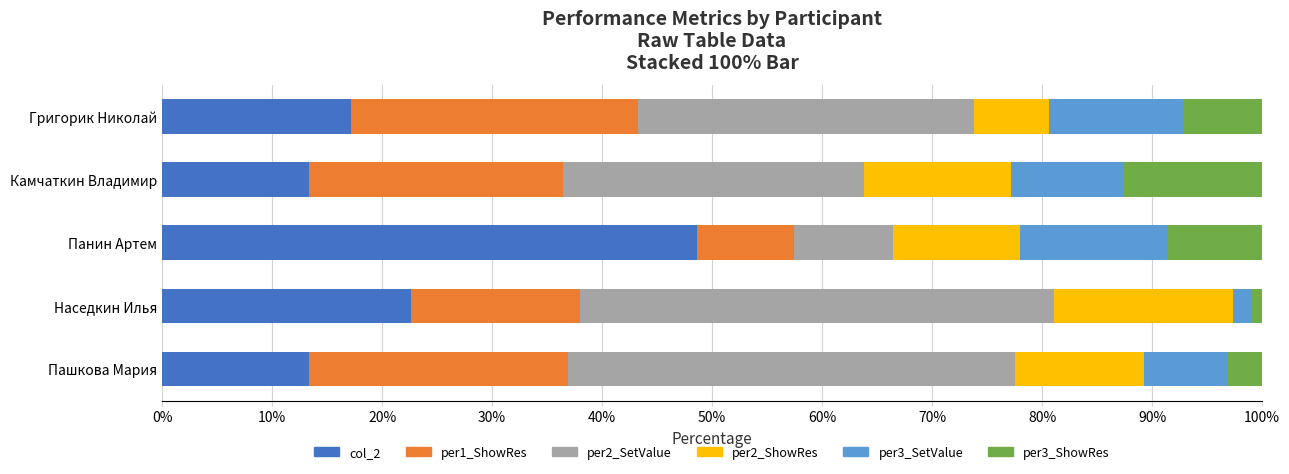

What is the highest value of the col_2 series?

48.6